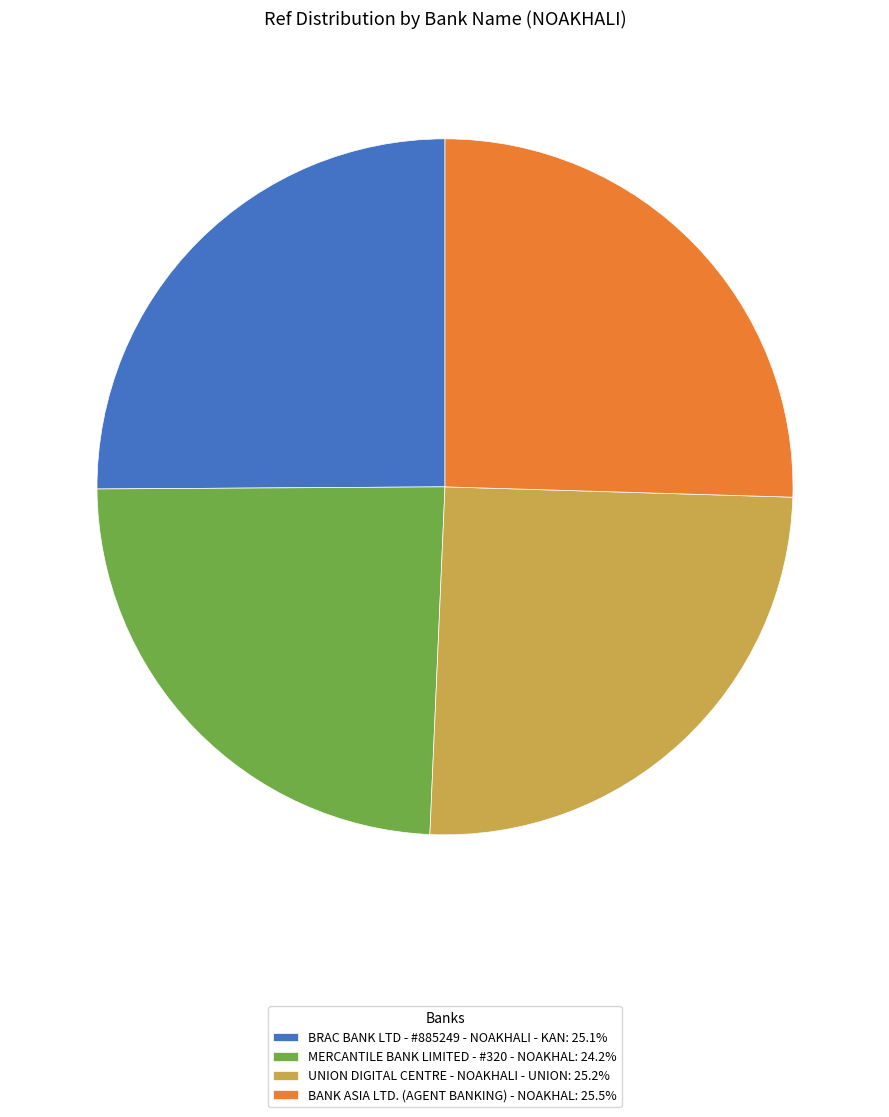

Combined, do BANK ASIA LTD. (AGENT BANKING) - NOAKHAL: 25.5% and UNION DIGITAL CENTRE - NOAKHALI - UNION: 25.2% account for over 50%?

Yes